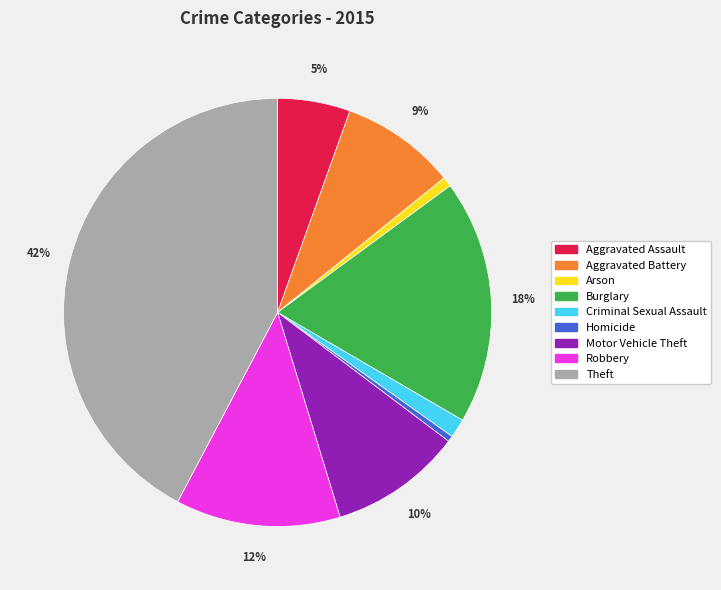

Is it true that Arson is 1% of the pie?

True